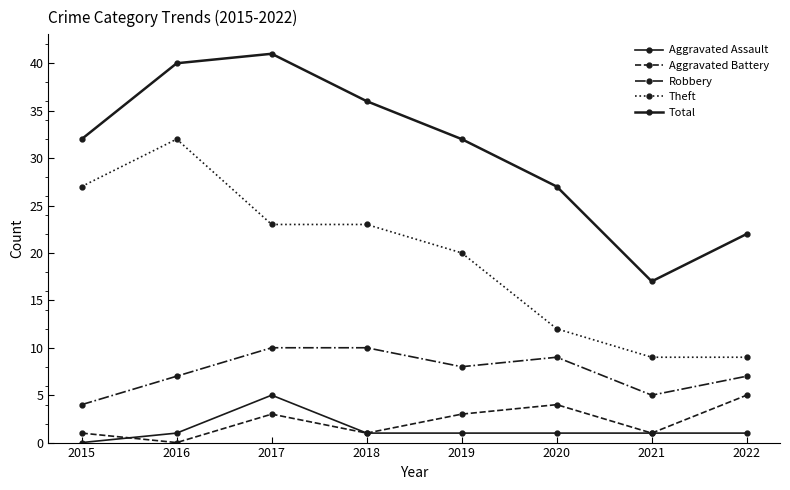

Reading left to right, list all the values displayed in this chart.

Aggravated Assault: 2015=0	2016=1	2017=5	2018=1	2019=1	2020=1	2021=1	2022=1
Aggravated Battery: 2015=1	2016=0	2017=3	2018=1	2019=3	2020=4	2021=1	2022=5
Robbery: 2015=4	2016=7	2017=10	2018=10	2019=8	2020=9	2021=5	2022=7
Theft: 2015=27	2016=32	2017=23	2018=23	2019=20	2020=12	2021=9	2022=9
Total: 2015=32	2016=40	2017=41	2018=36	2019=32	2020=27	2021=17	2022=22